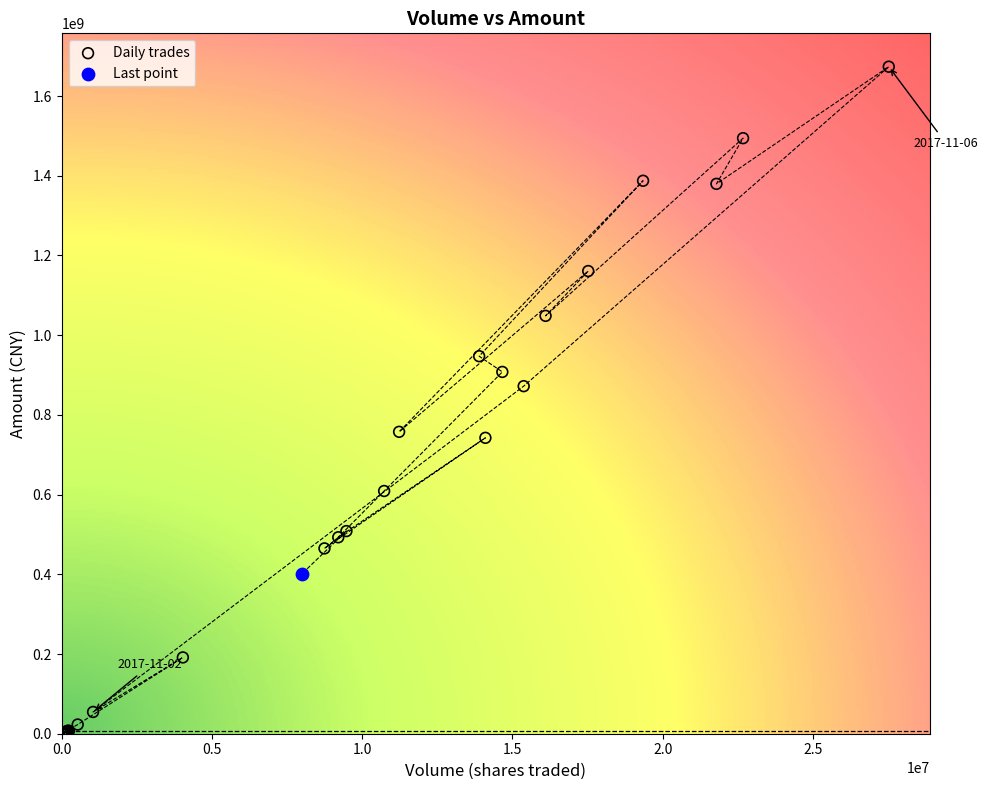

What are all the series names shown in the legend?

Daily trades, Last point